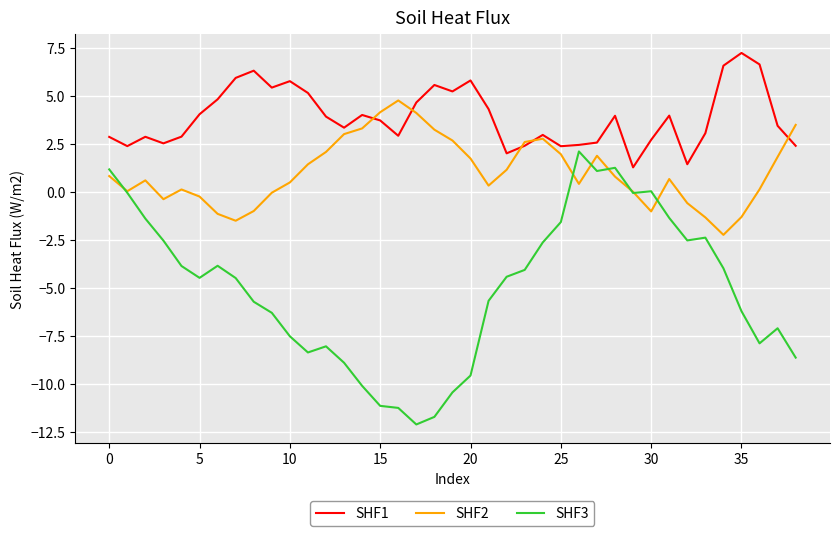

Which series has the largest total across all categories?

SHF1